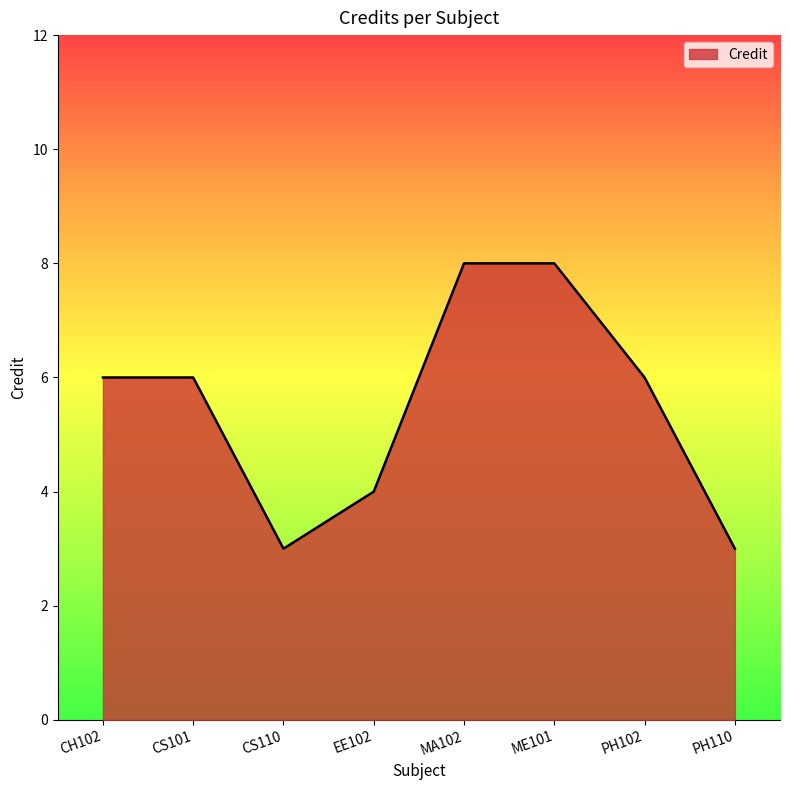

How many values are between 4 and 8?

6